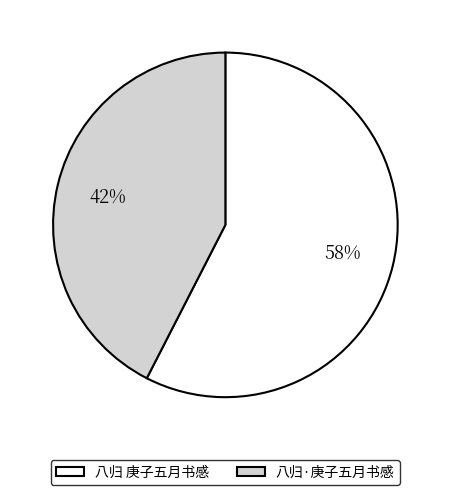

What is the majority slice?

八归 庚子五月书感